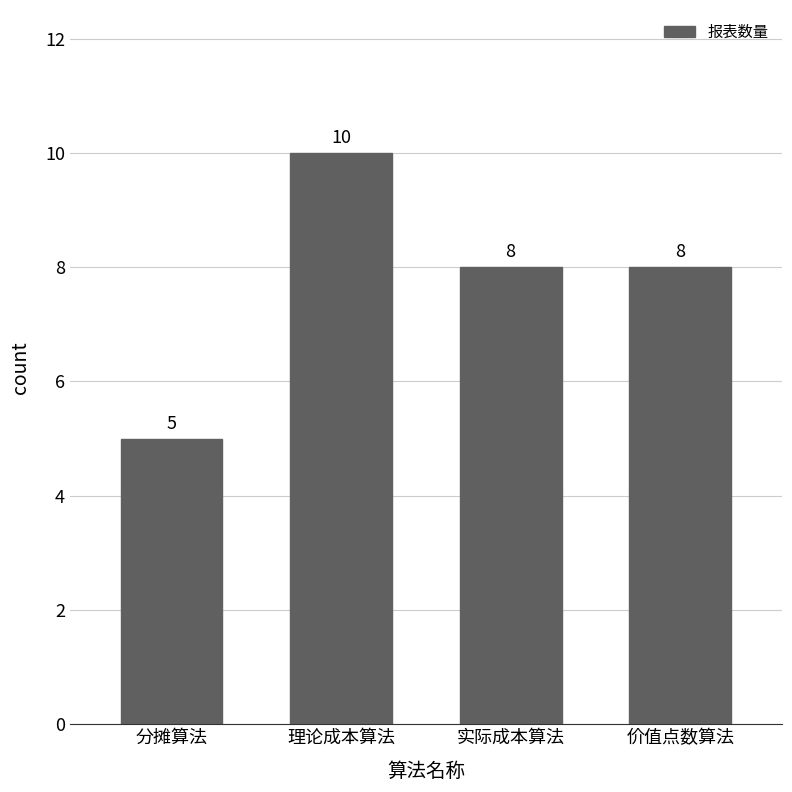

What is the value of the 1st bar from the left?

5